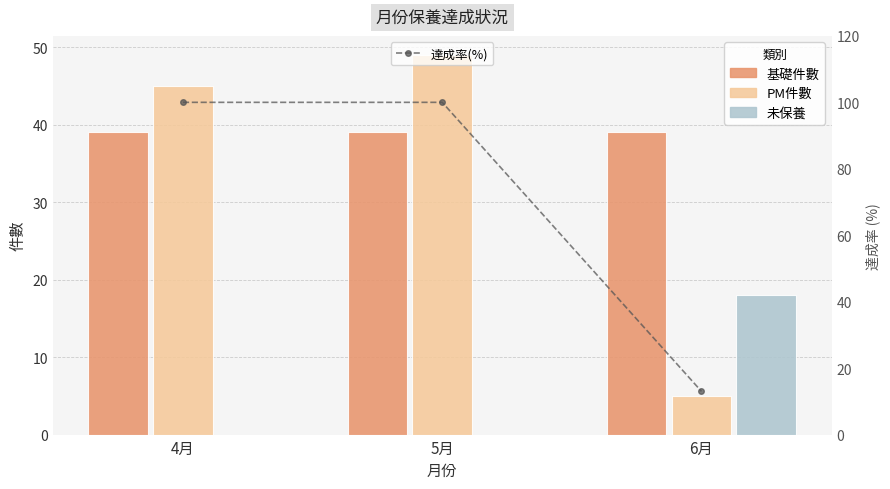

True or false: 未保養 has a value of 0 at 5月.

True